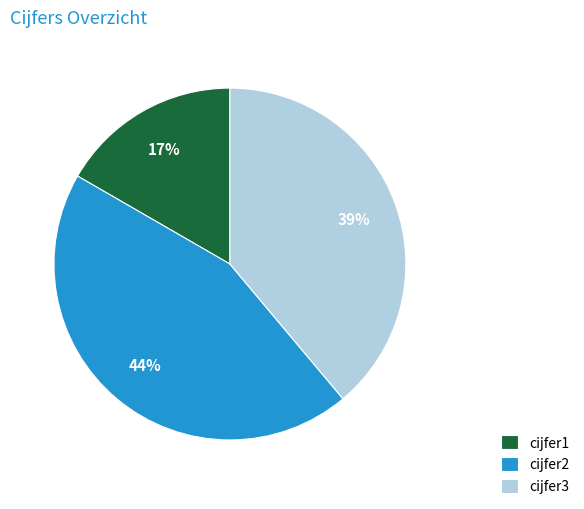

What percentage is the cijfer1 slice, to the nearest percent?

17%